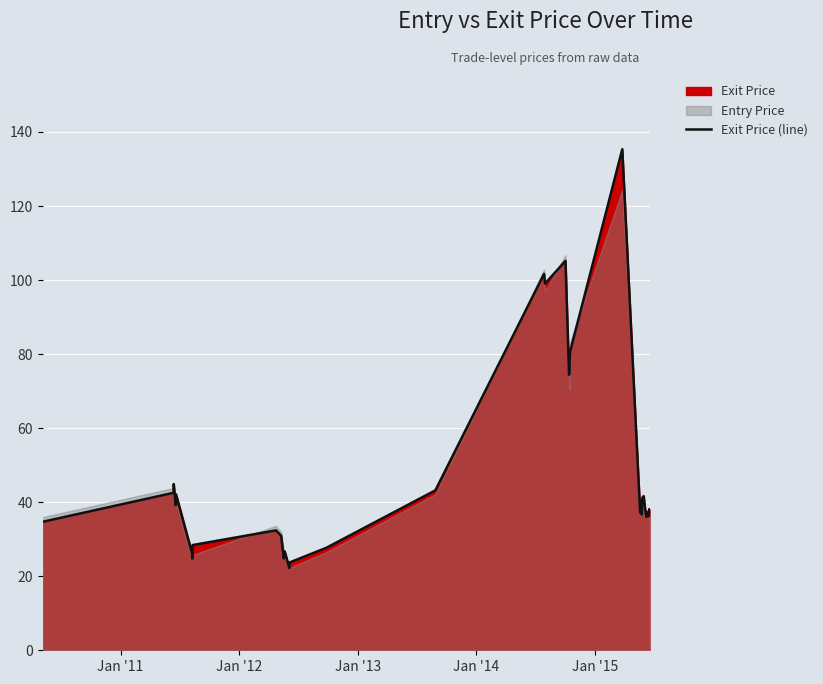

How many lines are shown in the chart?

1